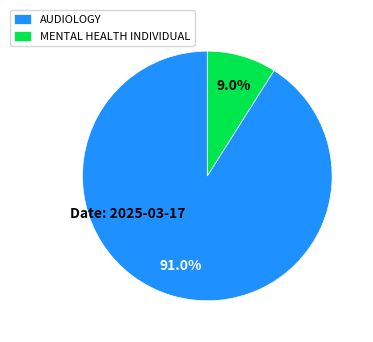

Count the number of slices in the pie.

2